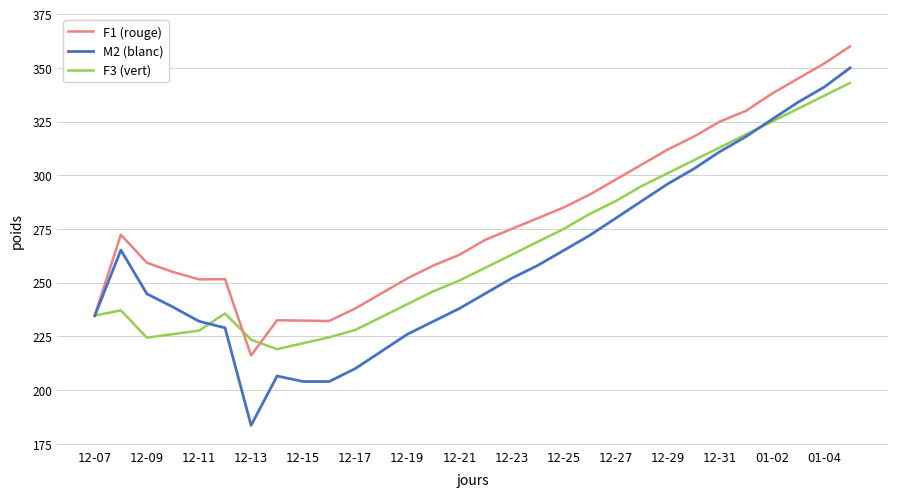

Which series has the largest total across all categories?

F1 (rouge)